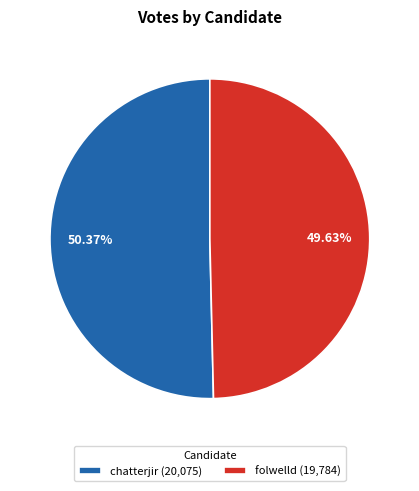

Which slice represents more than half of the pie?

chatterjir